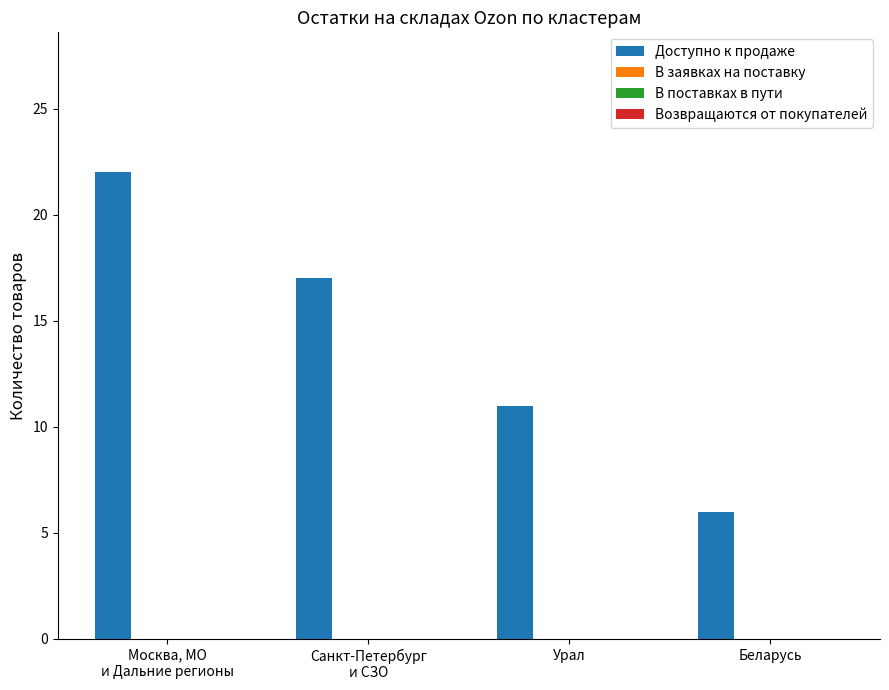

Reading left to right, what are all the values shown in this chart?

22	17	11	6